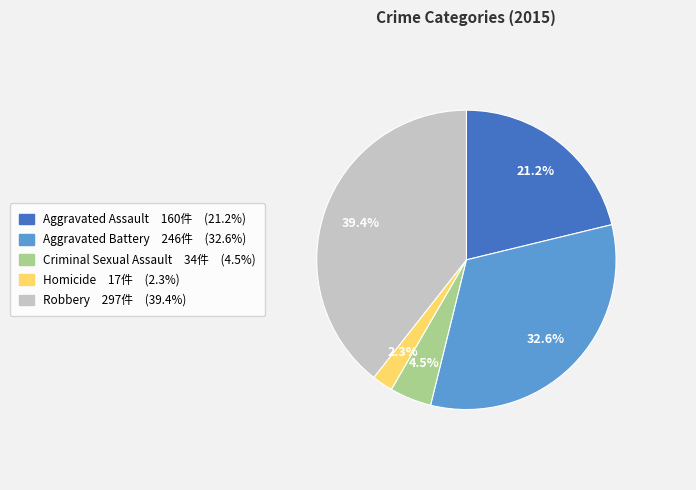

Does Aggravated Assault account for over 50% of the chart?

No